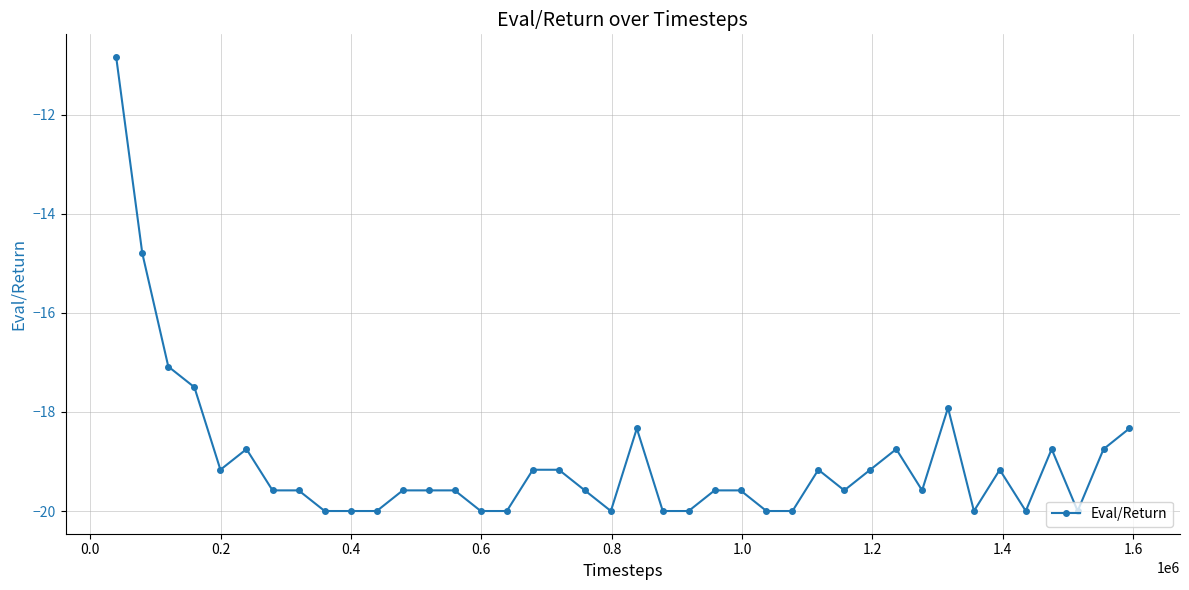

What is the value of the 29th point from the left?

-19.6